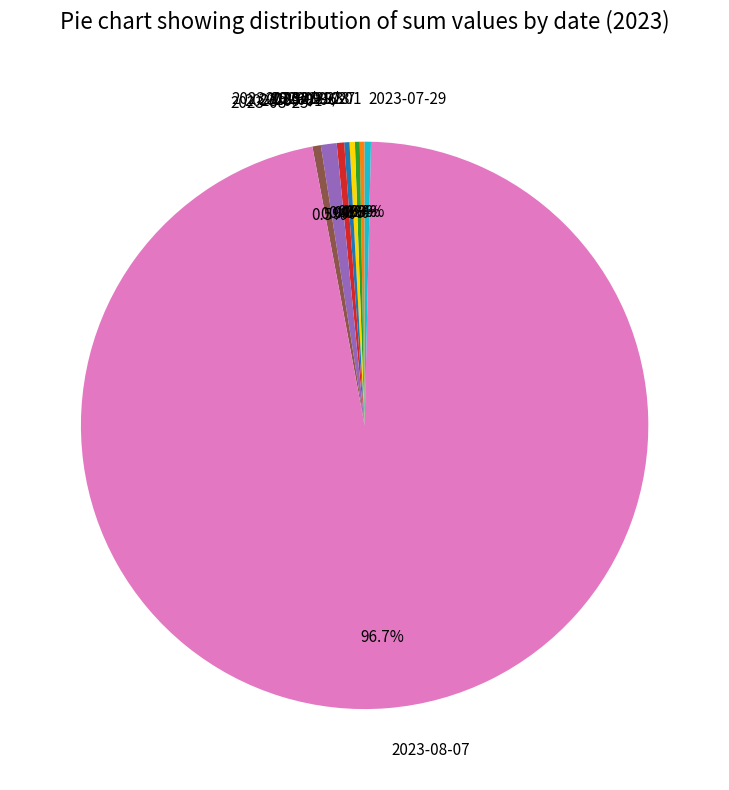

What percentage do 2023-09-01 and 2023-08-25 together represent?

1.4%